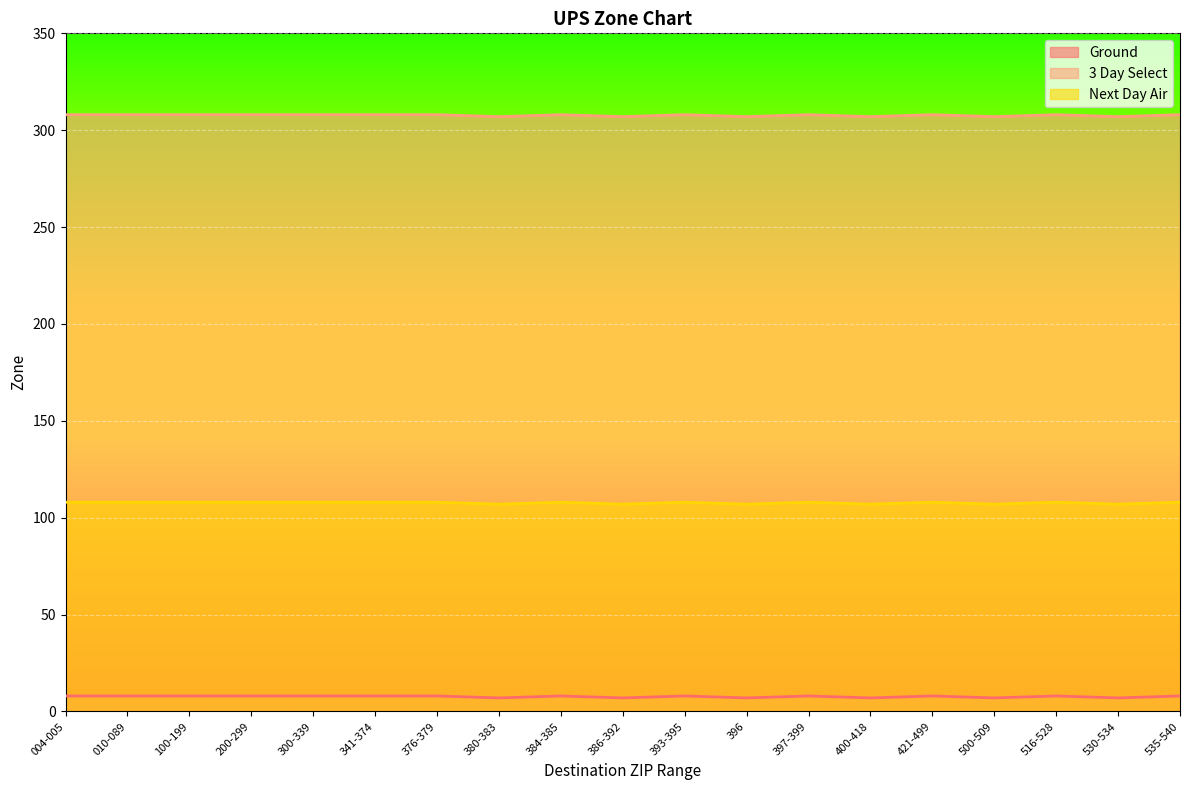

At which category is the sum across all series the highest?

004-005